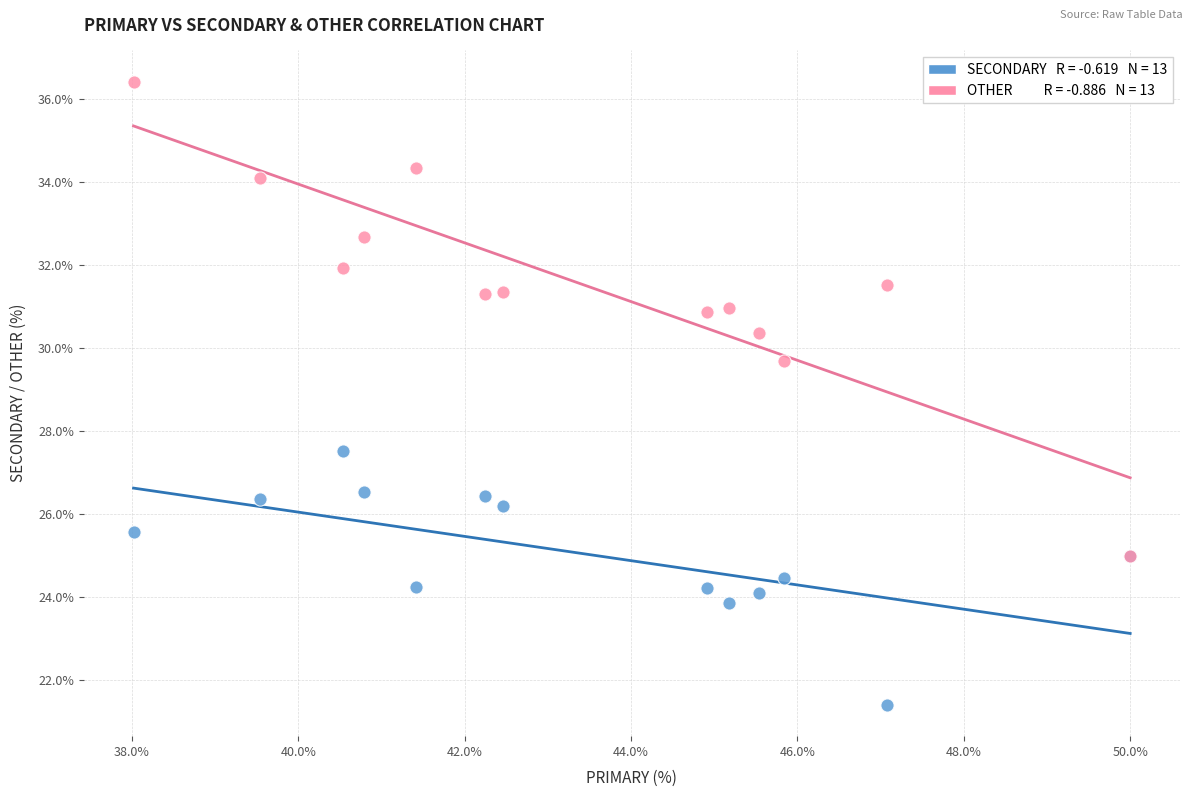

Across all series, what Y value is closest to 28?

27.5